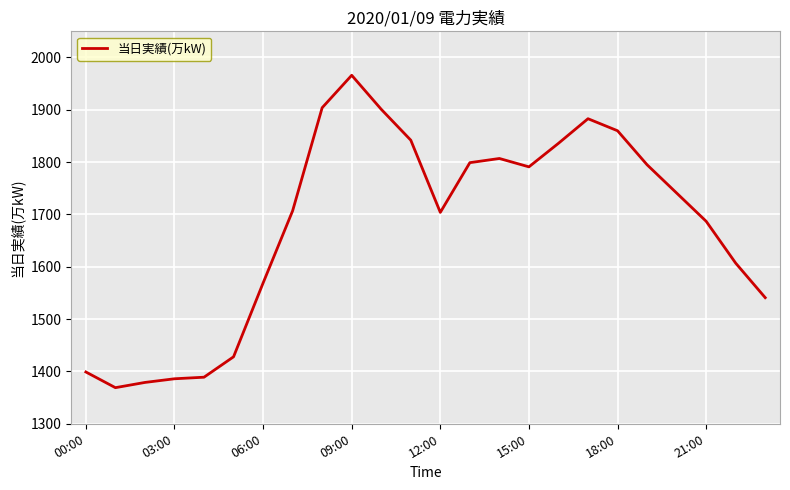

What is the difference between the maximum and minimum values?

597